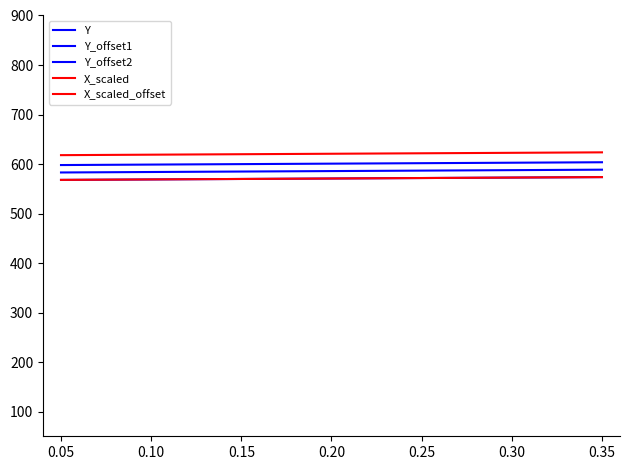

Which series has the largest total across all categories?

X_scaled_offset